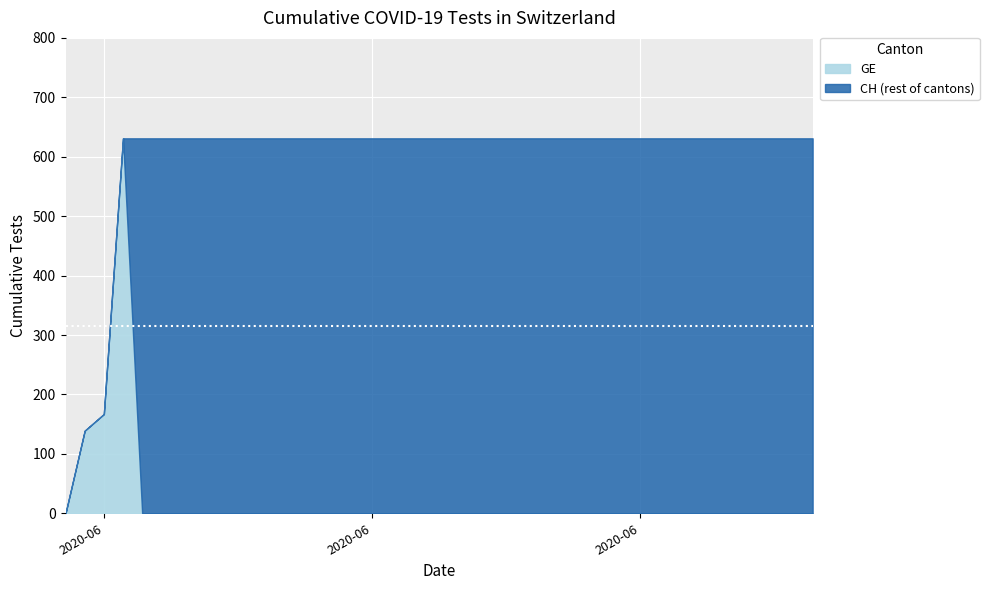

What is the average value of the GE series?

23